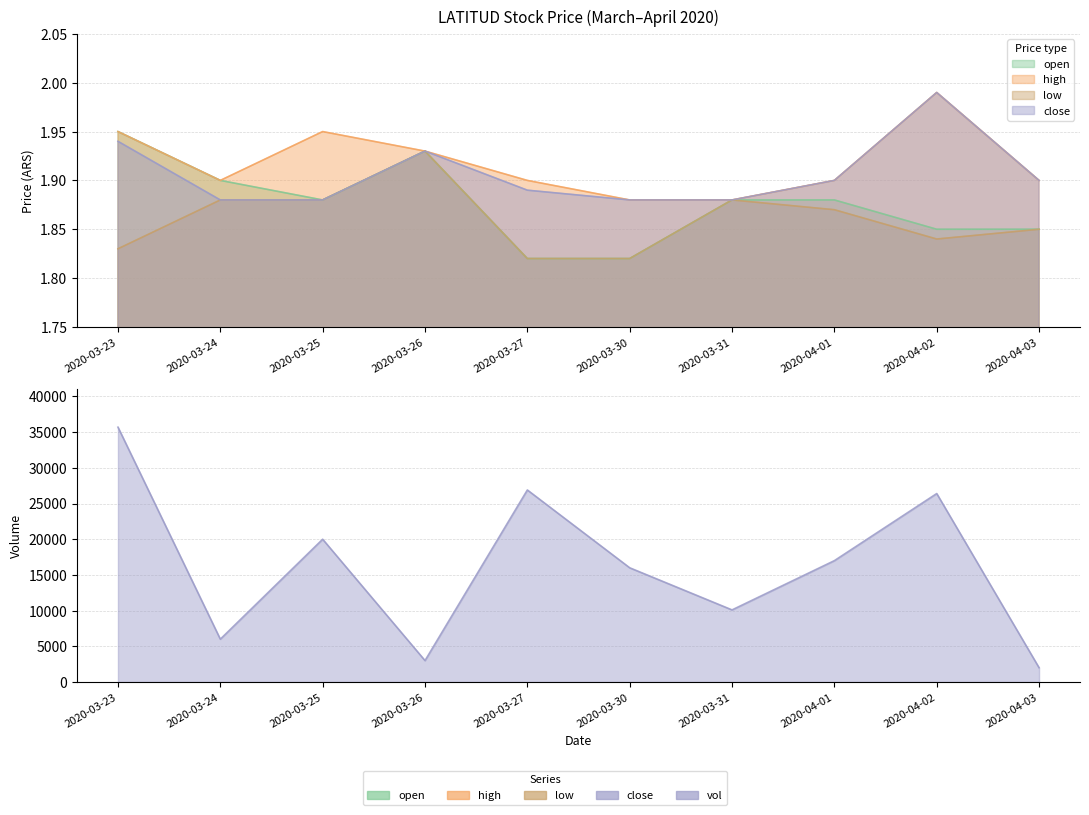

True or false: open and low cross at least once.

False